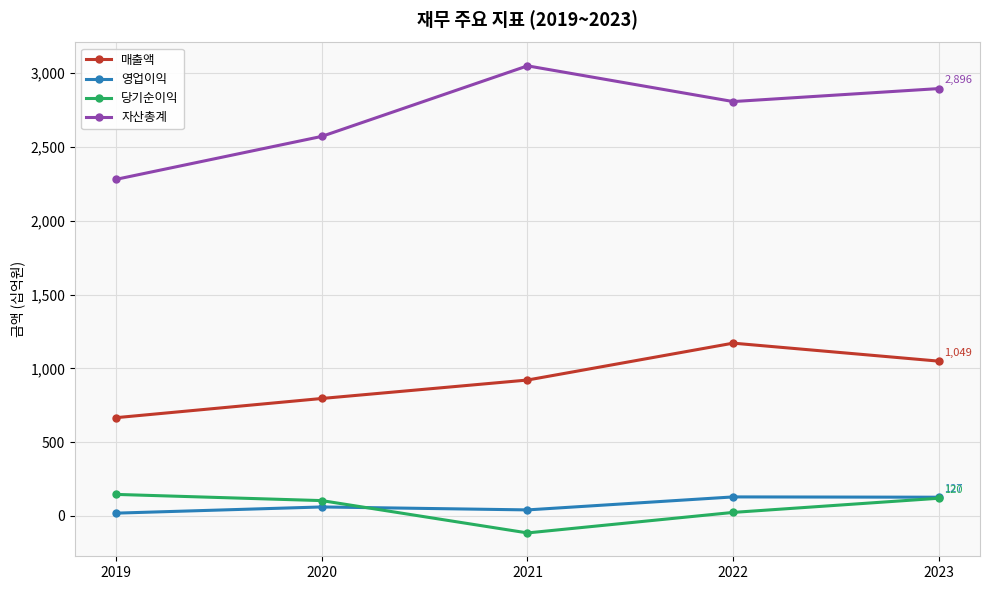

Count the number of categories in the chart.

5